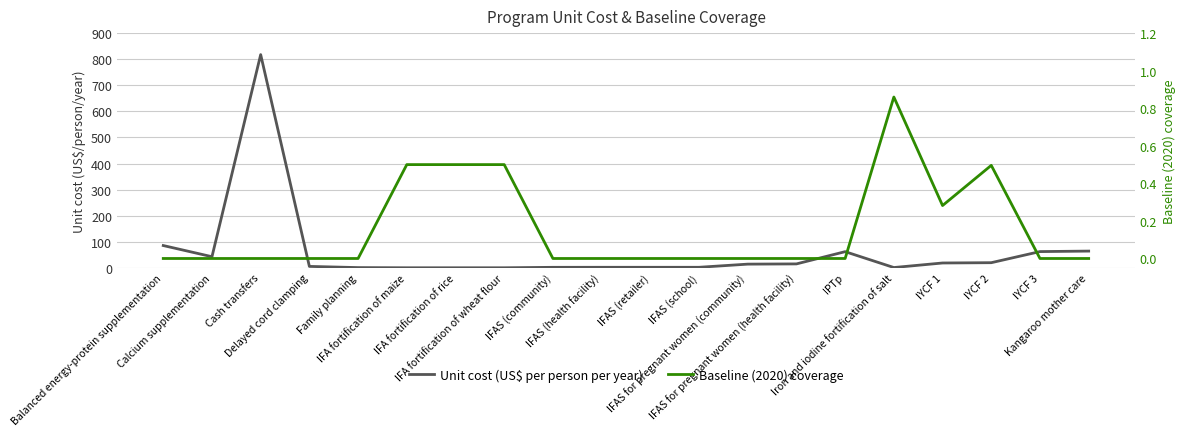

Which series has the widest spread of values?

Unit cost (US$ per person per year)